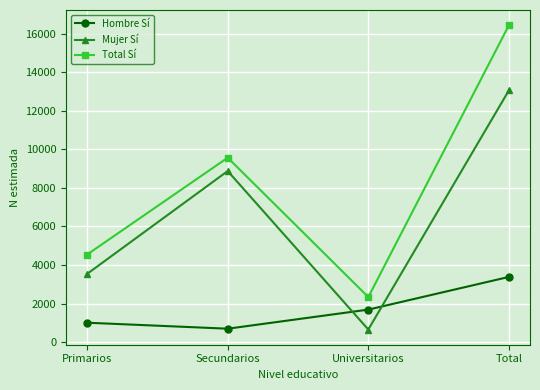

In Total Sí, how many points are higher than both neighbors (excluding endpoints)?

1